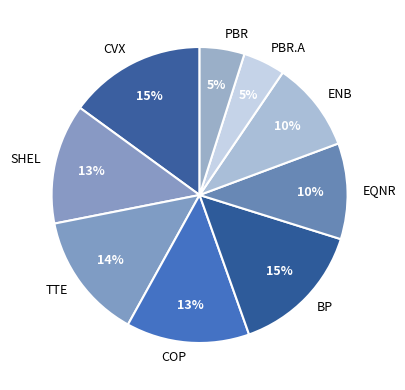

The COP slice represents 26% of the pie. True or false?

False